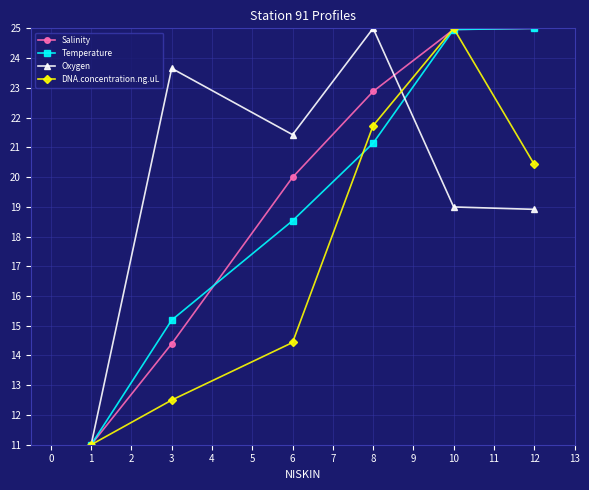

How many data points in DNA.concentration.ng.uL are less than 20?

3